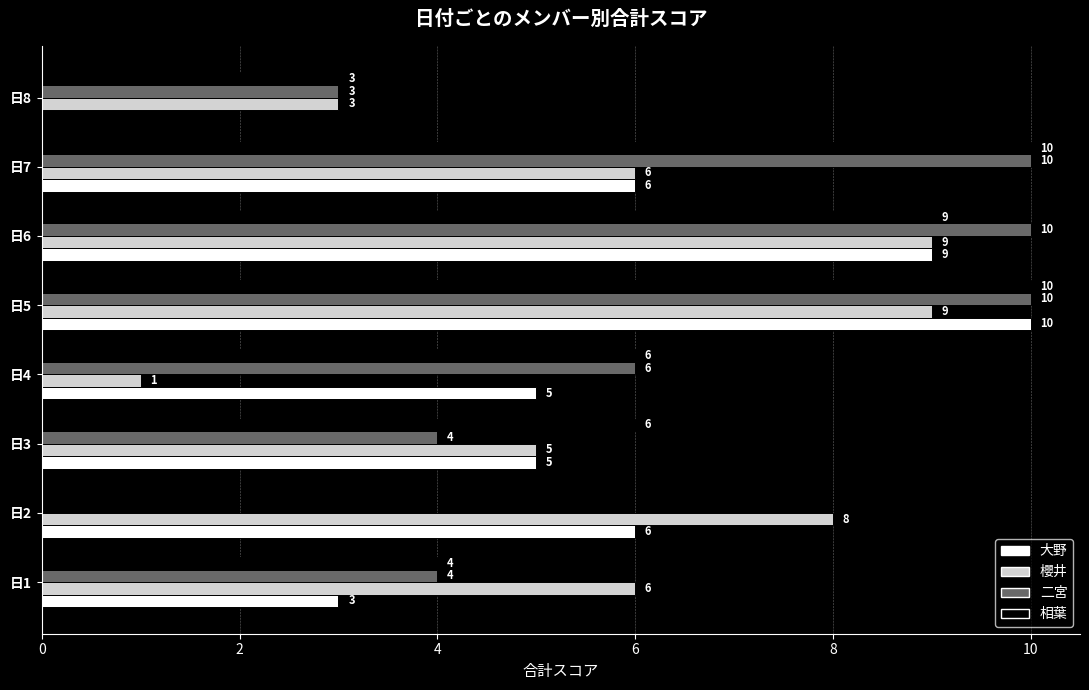

The value of 櫻井 at 日5 is 9. True or false?

True